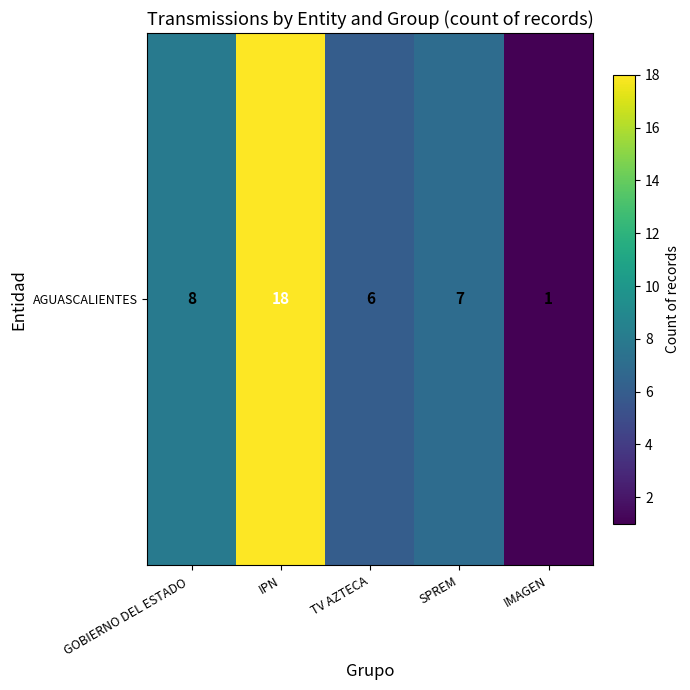

What is the change in value from GOBIERNO DEL ESTADO  to IMAGEN?

-7